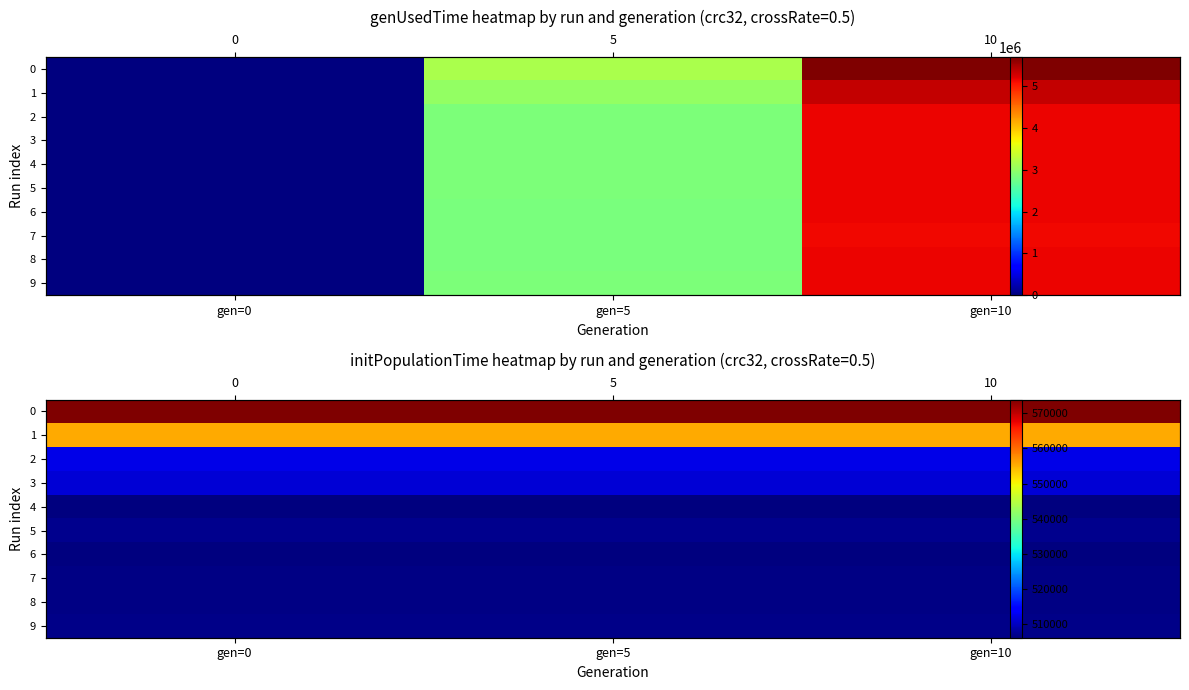

At which label is 4 closest to 506323?

gen=0